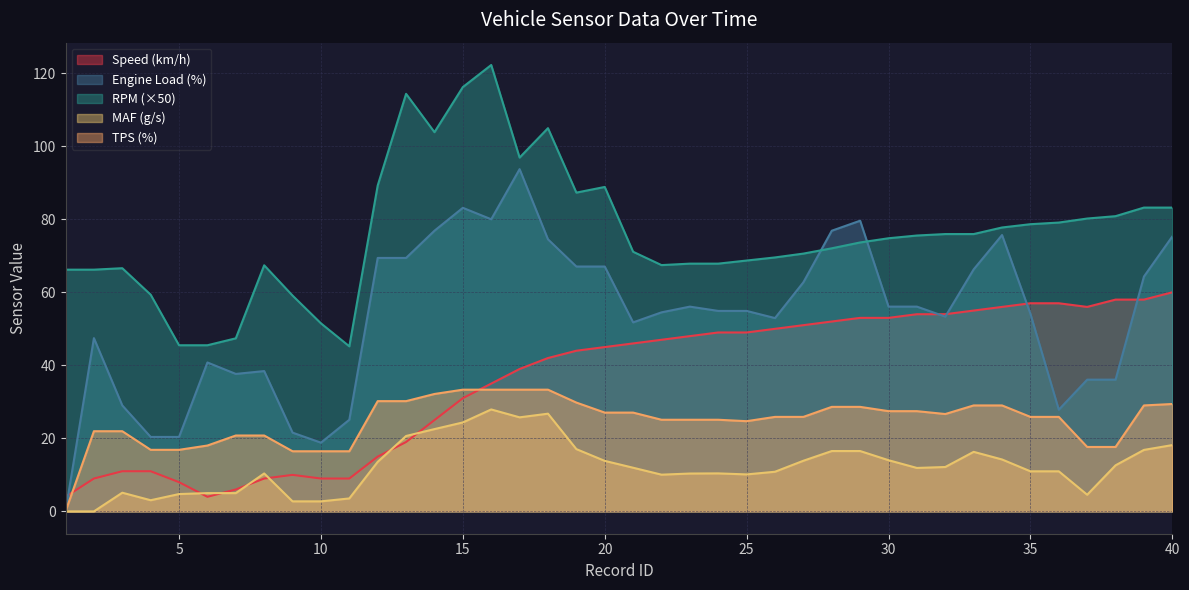

True or false: srcTPS and srcRPM intersect in this chart.

False